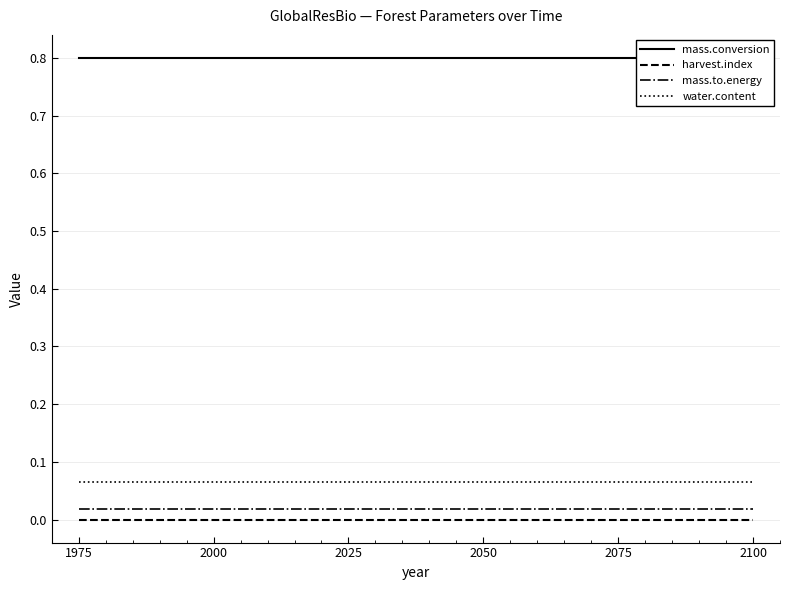

True or false: water.content and mass.to.energy intersect in this chart.

False